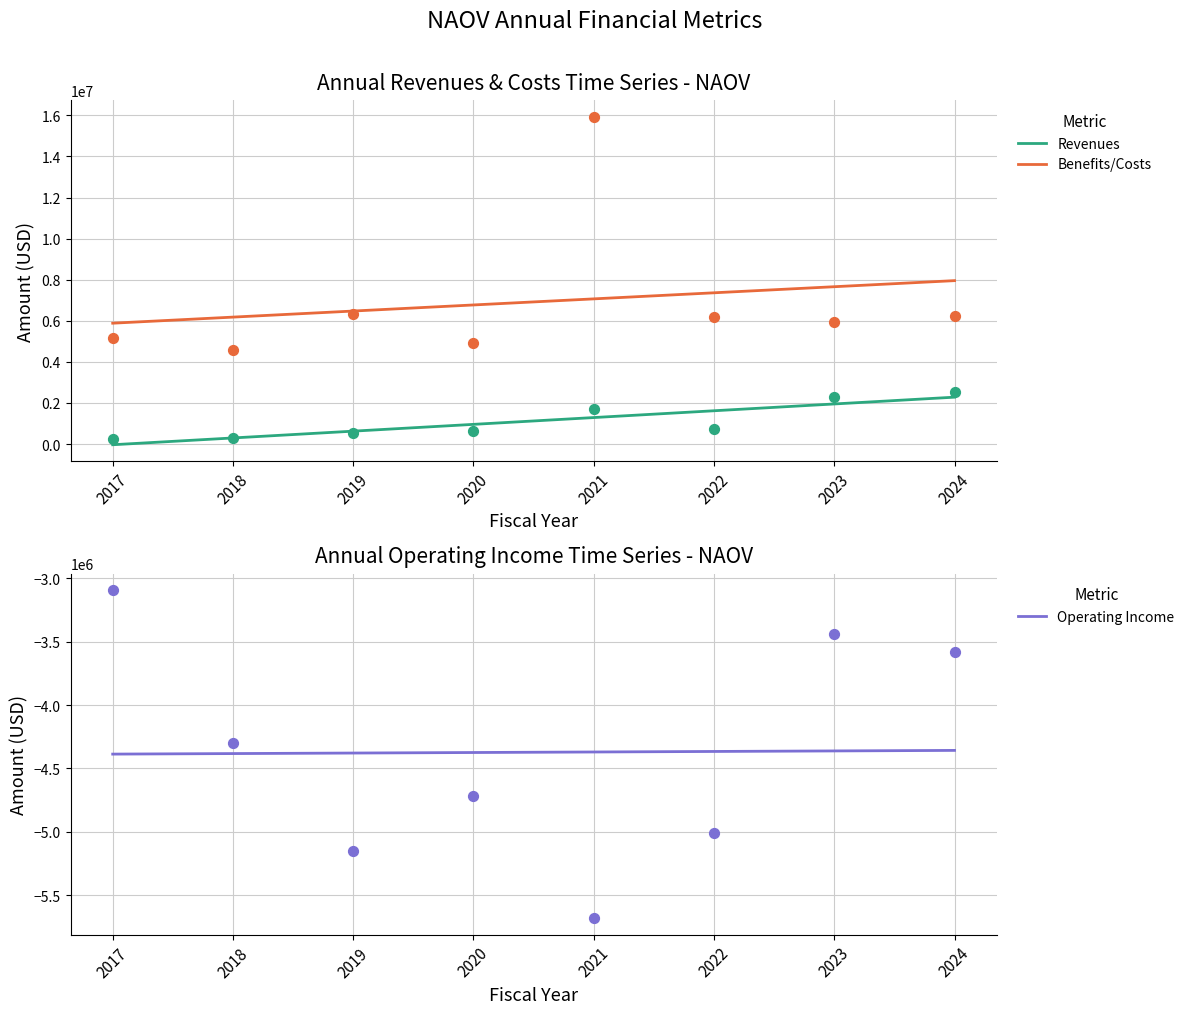

Which series has the largest total across all categories?

Benefits/Costs